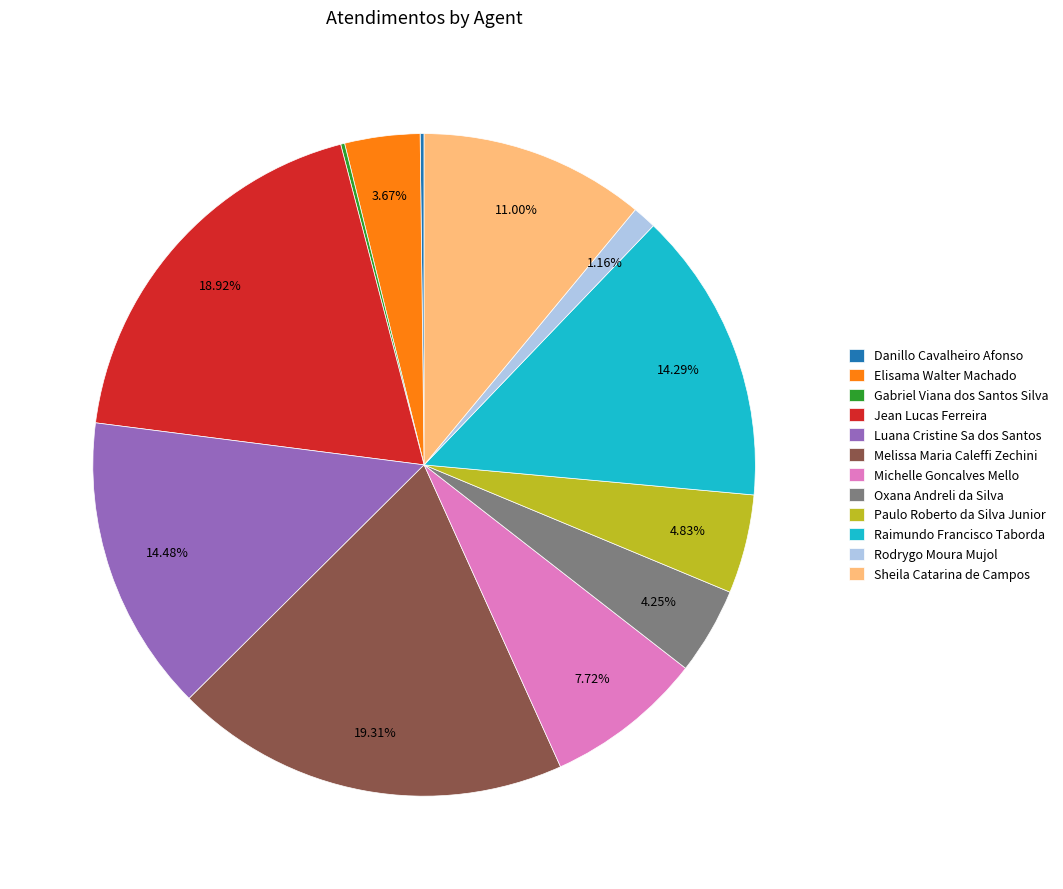

Is it true that Raimundo Francisco Taborda is 14% of the pie?

True